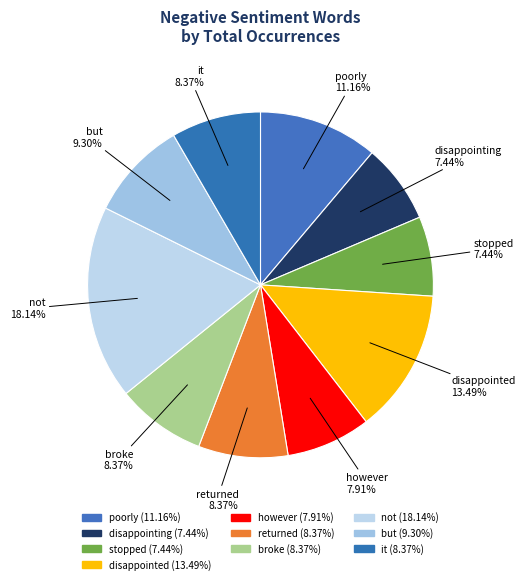

How many segments does this pie chart have?

10